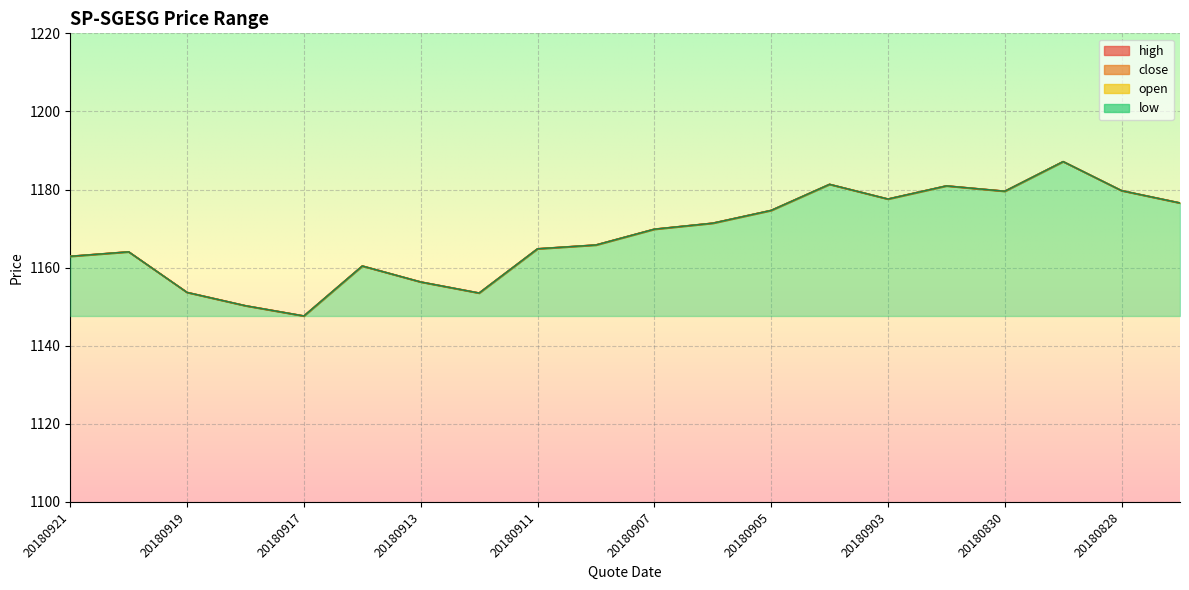

At which label does open first exceed 1169?

20180907